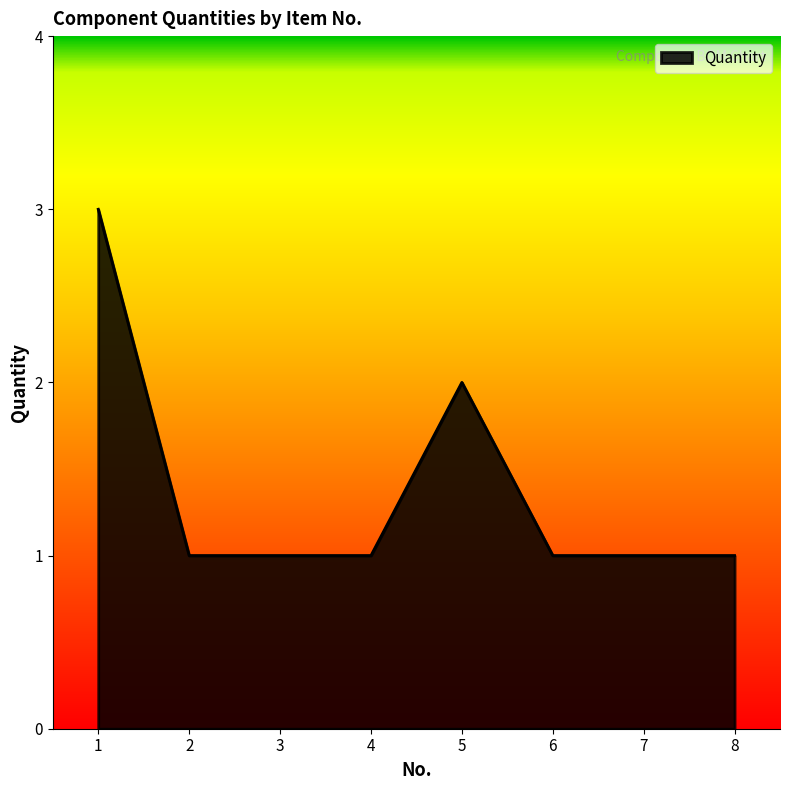

The value at 6 is 1. True or false?

True